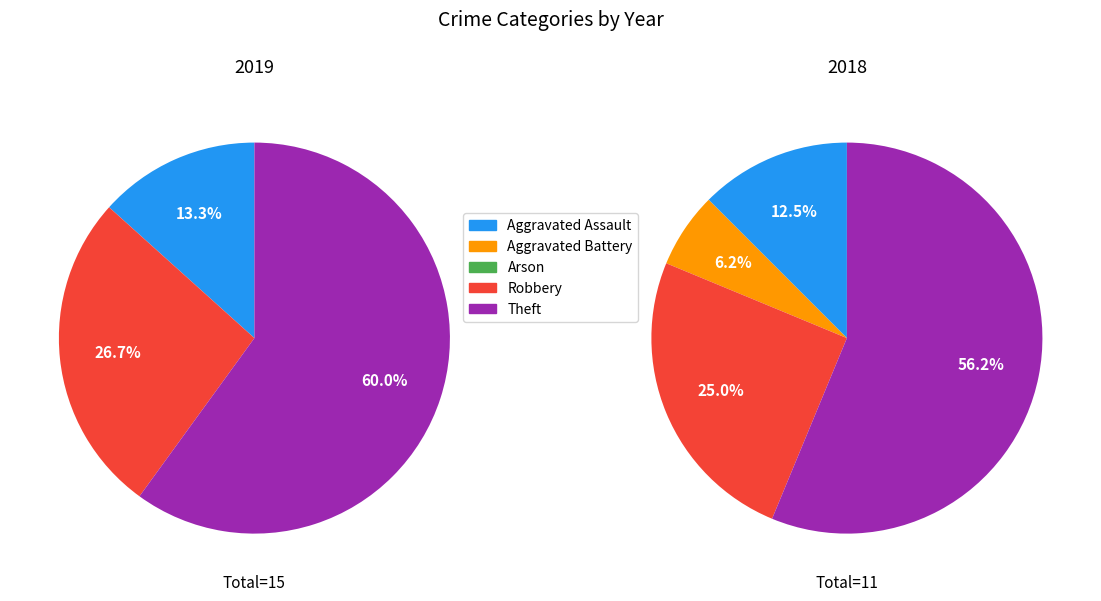

Is it true that Aggravated Assault is 23% of the pie?

False